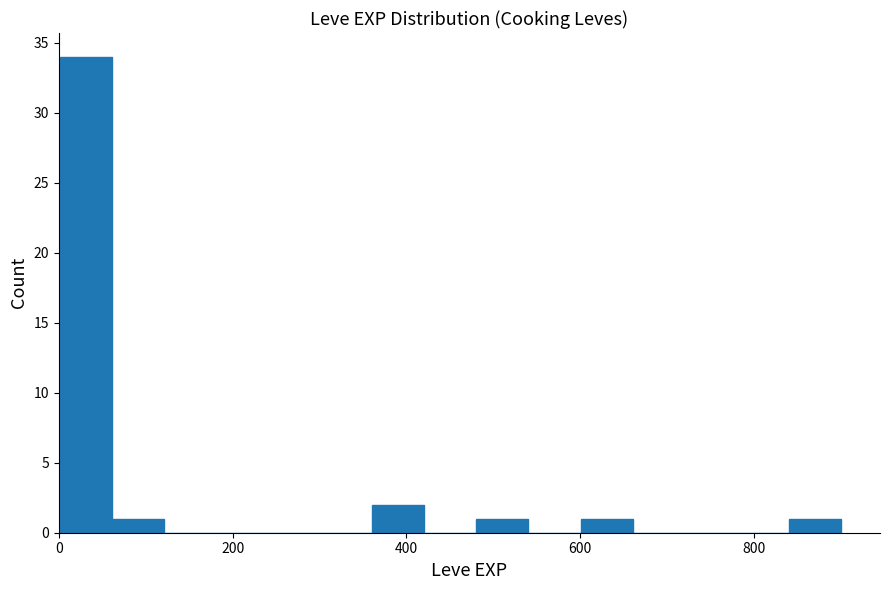

Read against the x-axis, roughly where is the centre of the tallest bar?

40